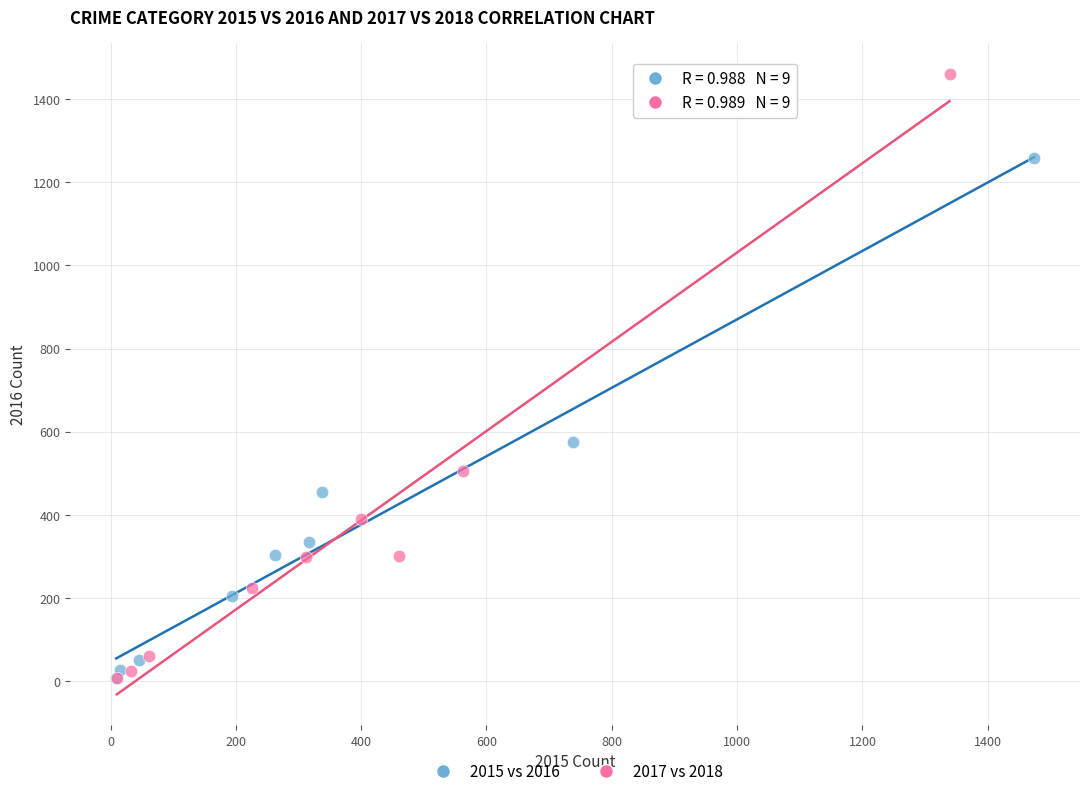

What are all the series names shown in the legend?

2015 vs 2016, 2017 vs 2018